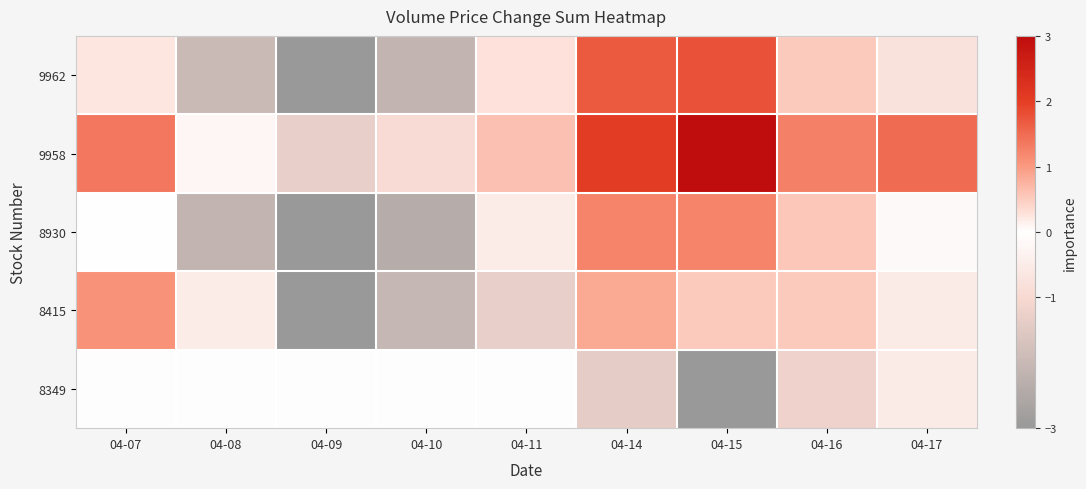

Reading left to right, transcribe all the data shown in this chart.

9962: 04-07=0.3	04-08=-2.0	04-09=-3.0	04-10=-2.1	04-11=0.3	04-14=1.7	04-15=1.8	04-16=0.5	04-17=-0.8
9958: 04-07=1.4	04-08=0.1	04-09=-1.3	04-10=-1.0	04-11=0.6	04-14=2.0	04-15=3.0	04-16=1.3	04-17=1.5
8930: 04-07=-0.0	04-08=-2.2	04-09=-3.0	04-10=-2.4	04-11=-0.5	04-14=1.2	04-15=1.2	04-16=0.6	04-17=-0.2
8415: 04-07=1.1	04-08=-0.5	04-09=-3.0	04-10=-2.0	04-11=-1.3	04-14=0.8	04-15=0.5	04-16=0.5	04-17=-0.5
8349: 04-07=0.0	04-08=0.0	04-09=0.0	04-10=0.0	04-11=0.0	04-14=-1.4	04-15=-3.0	04-16=-1.2	04-17=-0.5